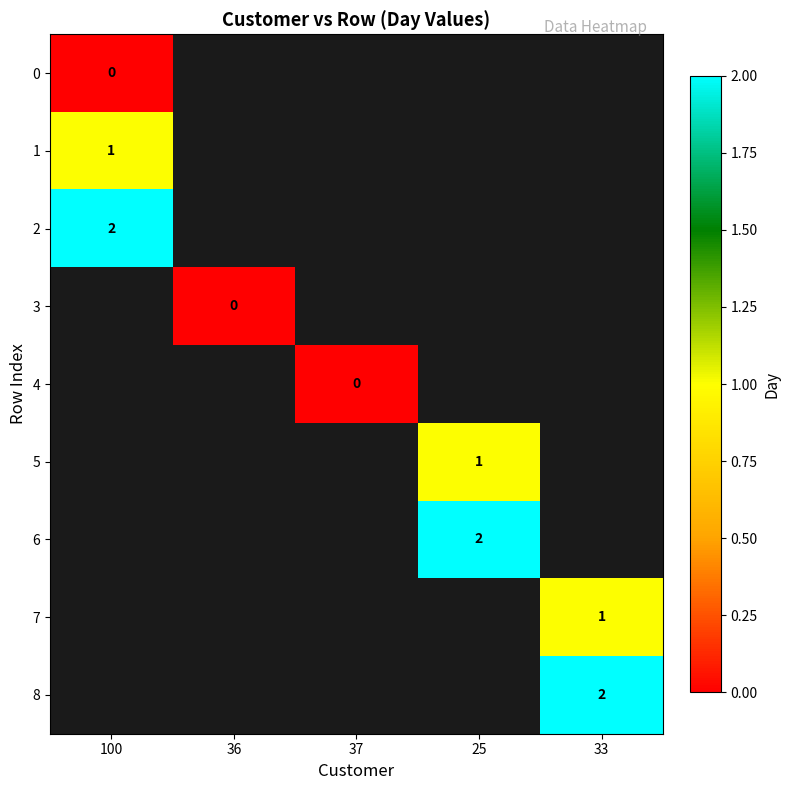

The 5 series shows 0 at 25. True or false?

False